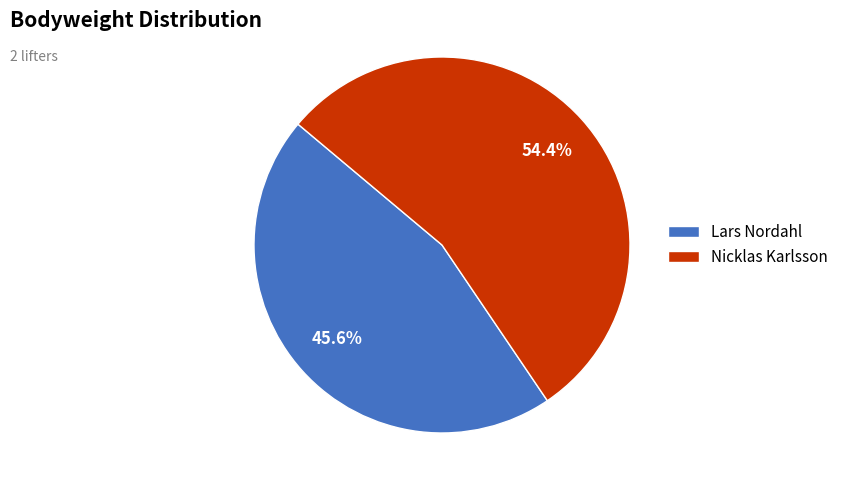

To the nearest percent, what portion does Lars Nordahl represent?

46%